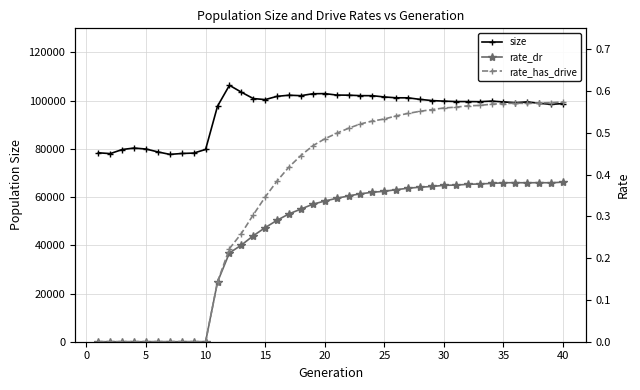

At which label does rate_has_drive reach its peak?

40